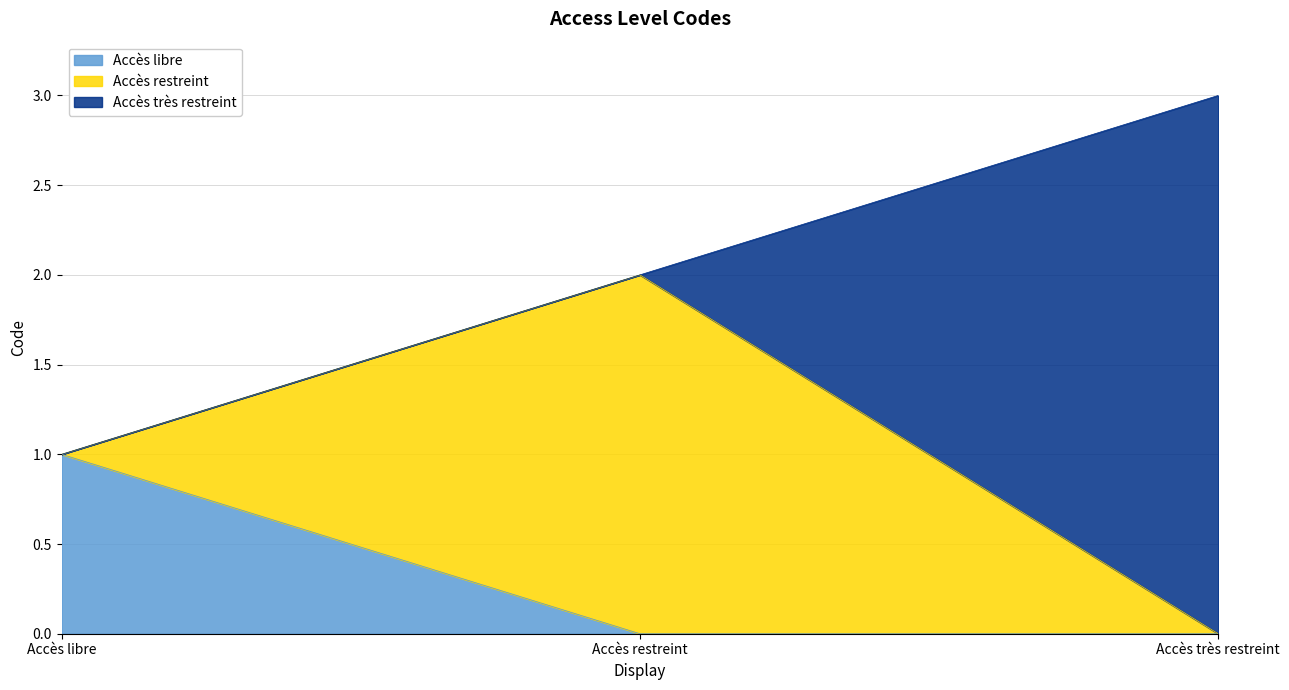

Between Accès libre and Accès très restreint, which is larger?

Accès très restreint